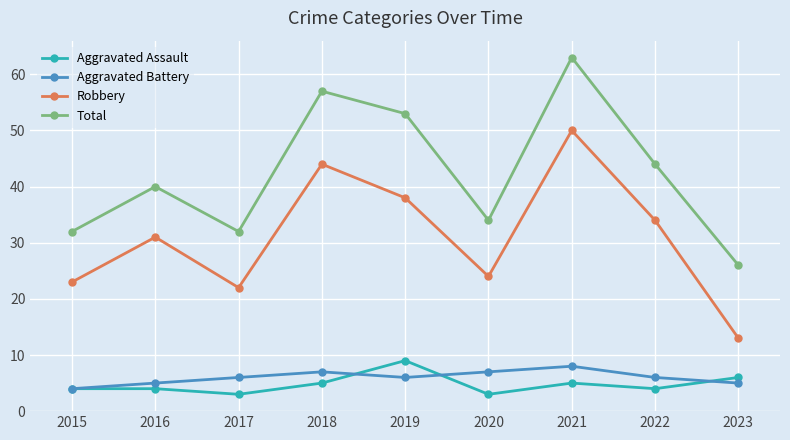

Between 2015 and 2022, which series saw the biggest shift?

Total